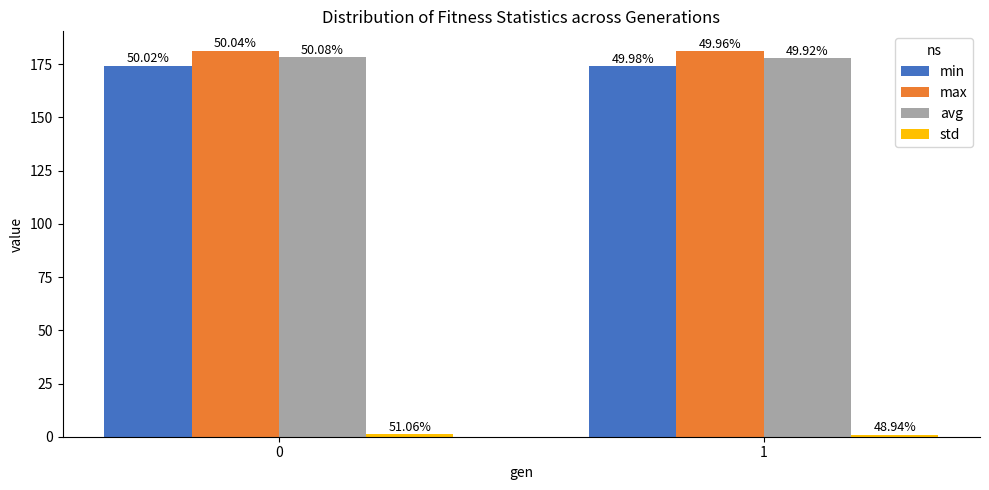

What is the total value across all series at 1?

533.9